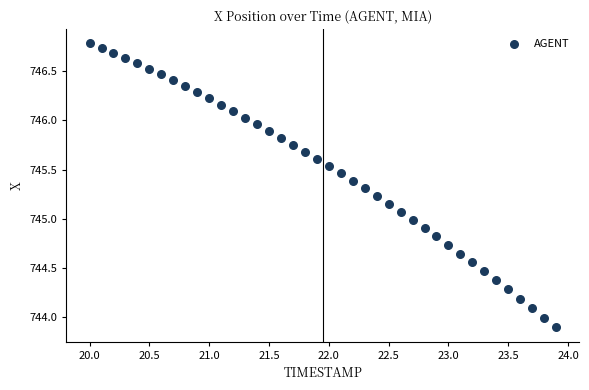

What is the range of X values (max minus min)?

3.9